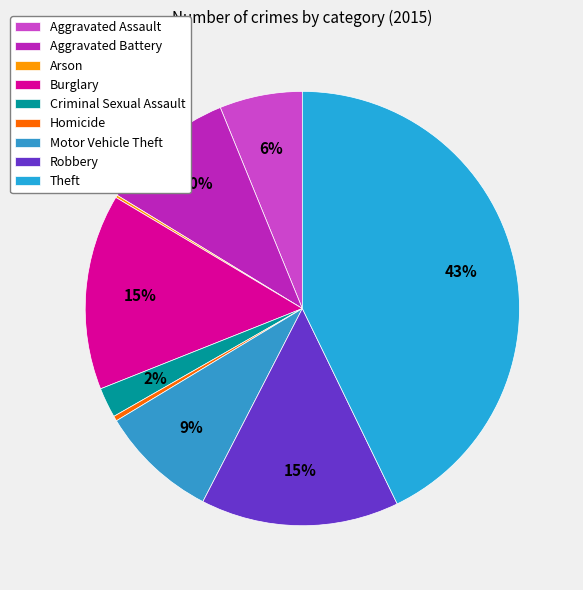

Rank the categories by value from highest to lowest.

Theft, Robbery, Burglary, Aggravated Battery, Motor Vehicle Theft, Aggravated Assault, Criminal Sexual Assault, Homicide, Arson